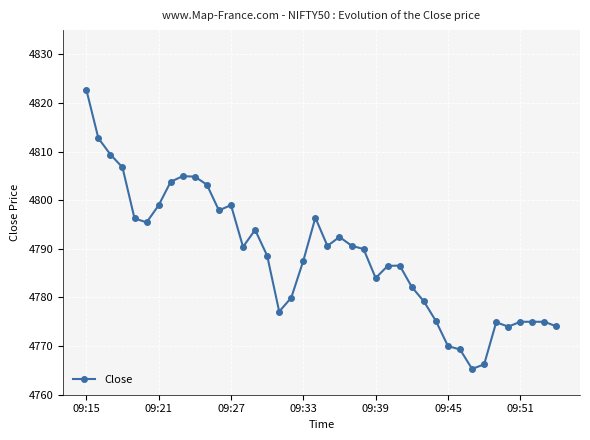

True or false: the data has more than 1 interior local peaks.

True